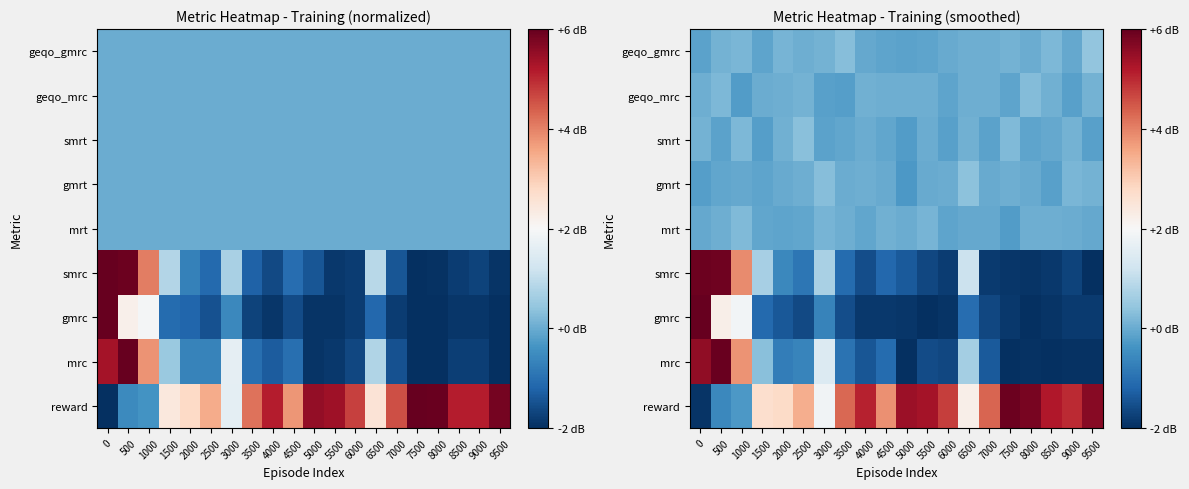

What is the total value across all series at 9500?

0.2